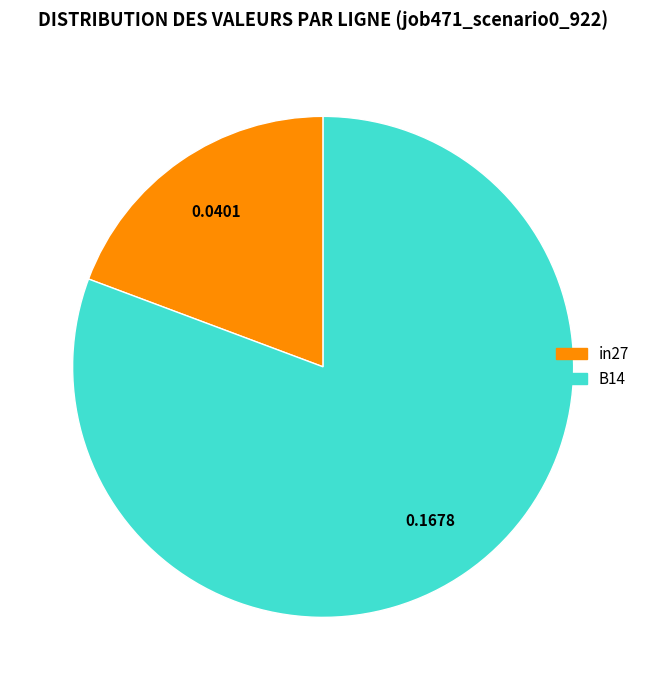

Does any single category account for the majority?

Yes